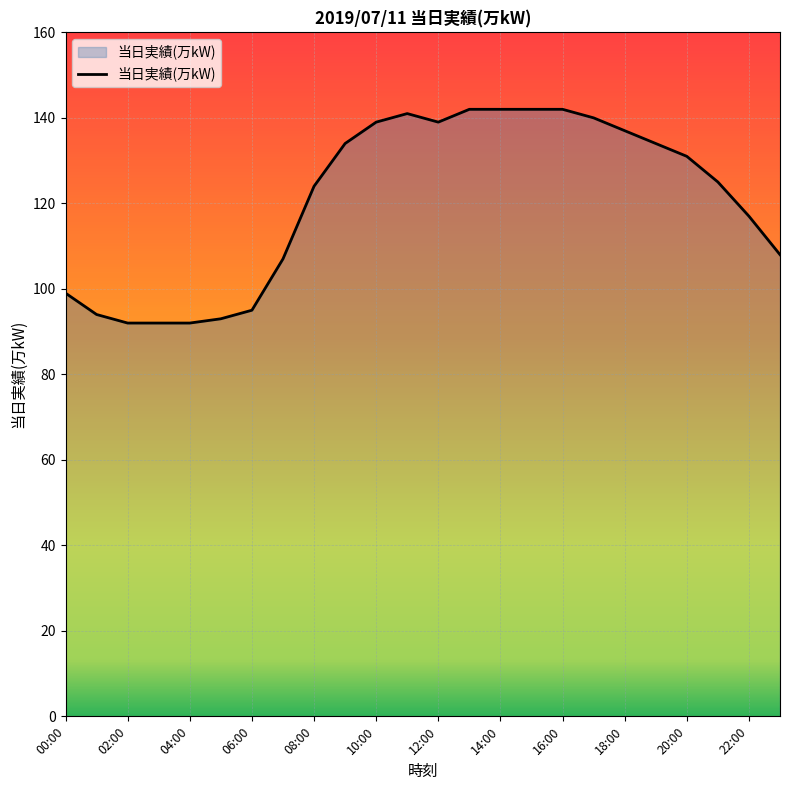

What is the maximum value shown in the chart?

142